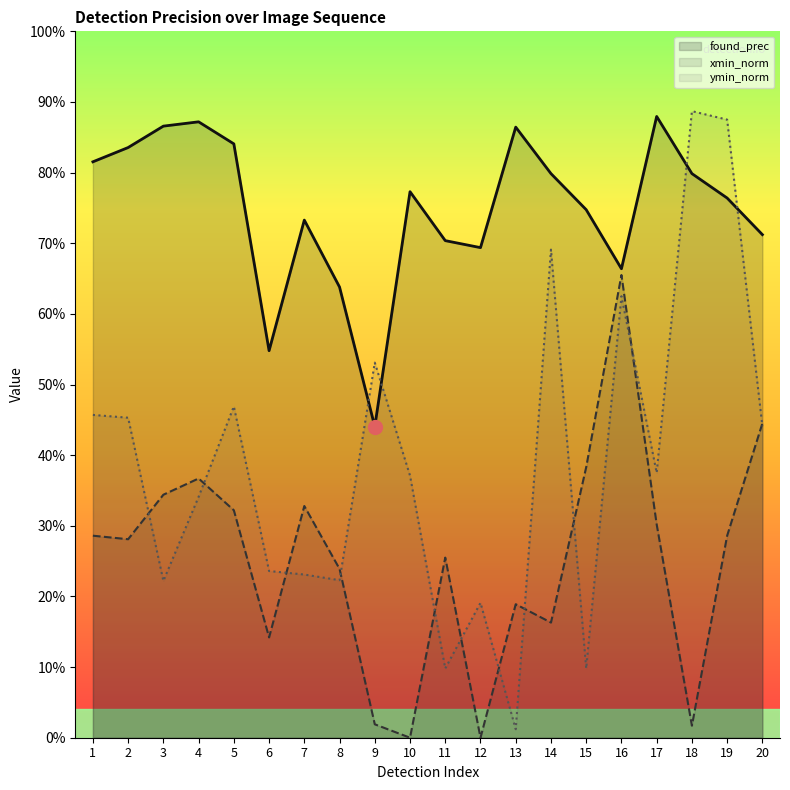

Reading right to left, transcribe all the data shown in this chart.

found_prec: 20=0.7	19=0.8	18=0.8	17=0.9	16=0.7	15=0.7	14=0.8	13=0.9	12=0.7	11=0.7	10=0.8	9=0.4	8=0.6	7=0.7	6=0.5	5=0.8	4=0.9	3=0.9	2=0.8	1=0.8
xmin_norm: 20=0.4	19=0.3	18=0.0	17=0.3	16=0.7	15=0.4	14=0.2	13=0.2	12=0.0	11=0.3	10=0.0	9=0.0	8=0.2	7=0.3	6=0.1	5=0.3	4=0.4	3=0.3	2=0.3	1=0.3
ymin_norm: 20=0.4	19=0.9	18=0.9	17=0.4	16=0.6	15=0.1	14=0.7	13=0.0	12=0.2	11=0.1	10=0.4	9=0.5	8=0.2	7=0.2	6=0.2	5=0.5	4=0.3	3=0.2	2=0.5	1=0.5